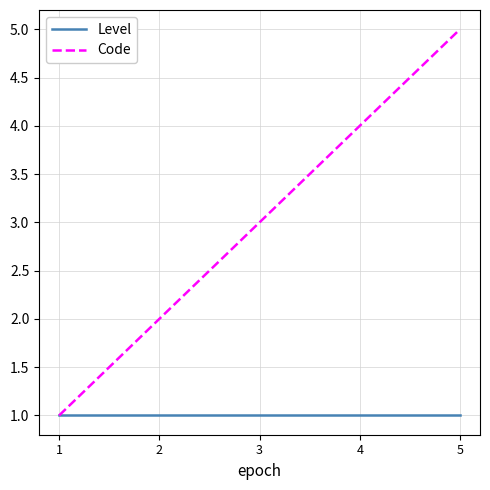

What is the maximum value shown in the chart?

5